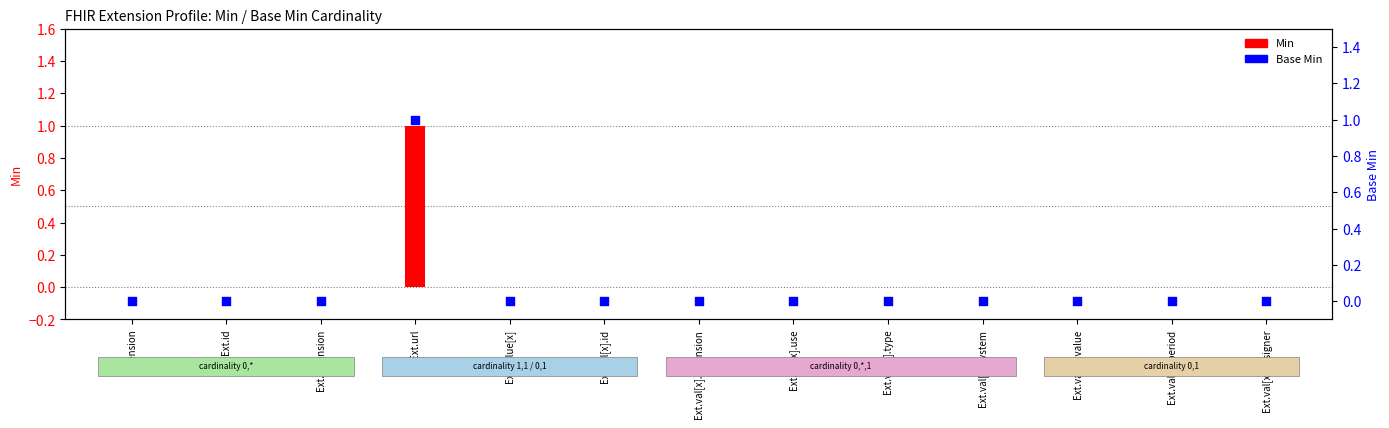

Is the value of Base Min at Ext.value[x] greater than the value of Min at Ext.extension?

No